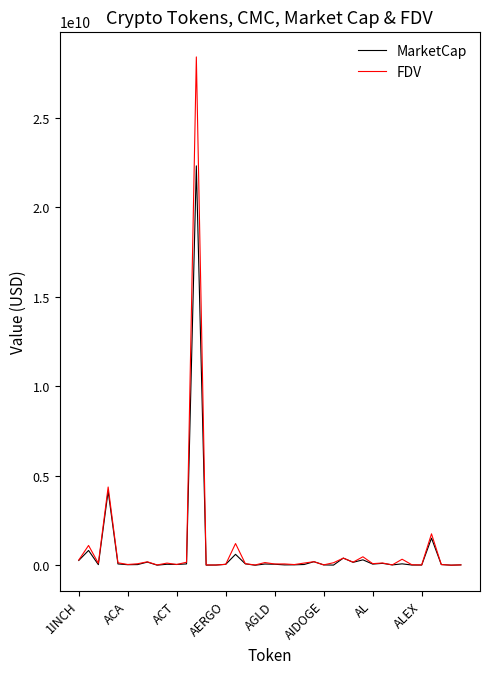

Which series has the widest spread of values?

FDV